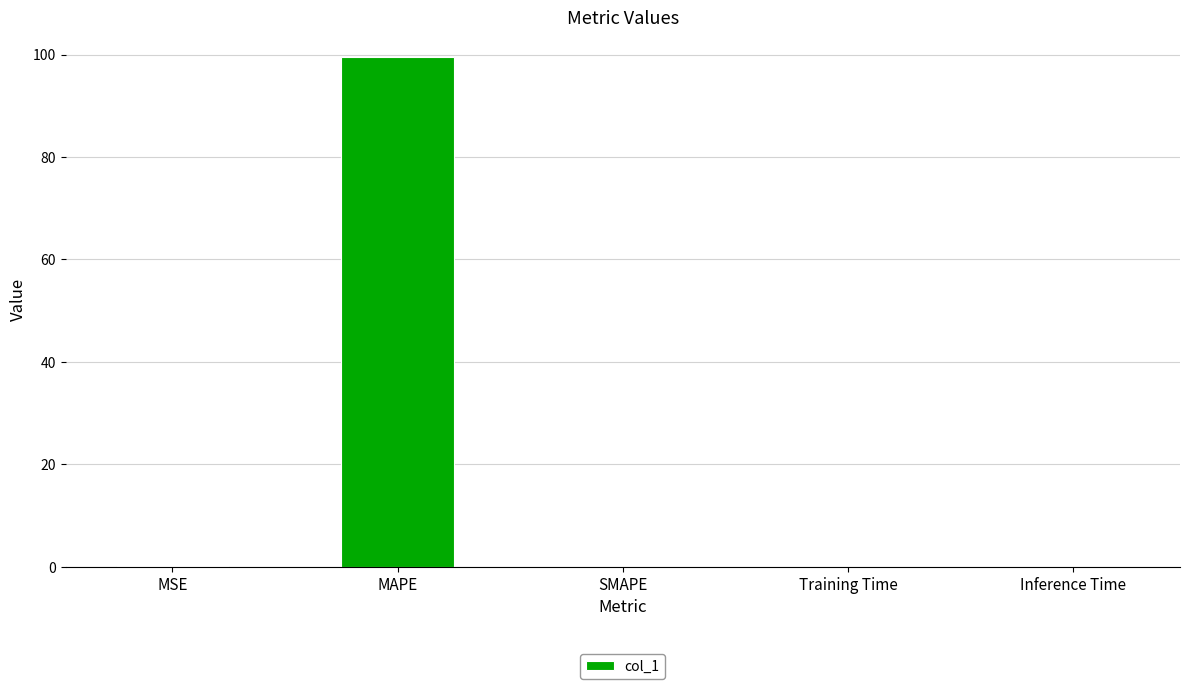

The chart shows a value of 0.0 at Training Time. True or false?

True